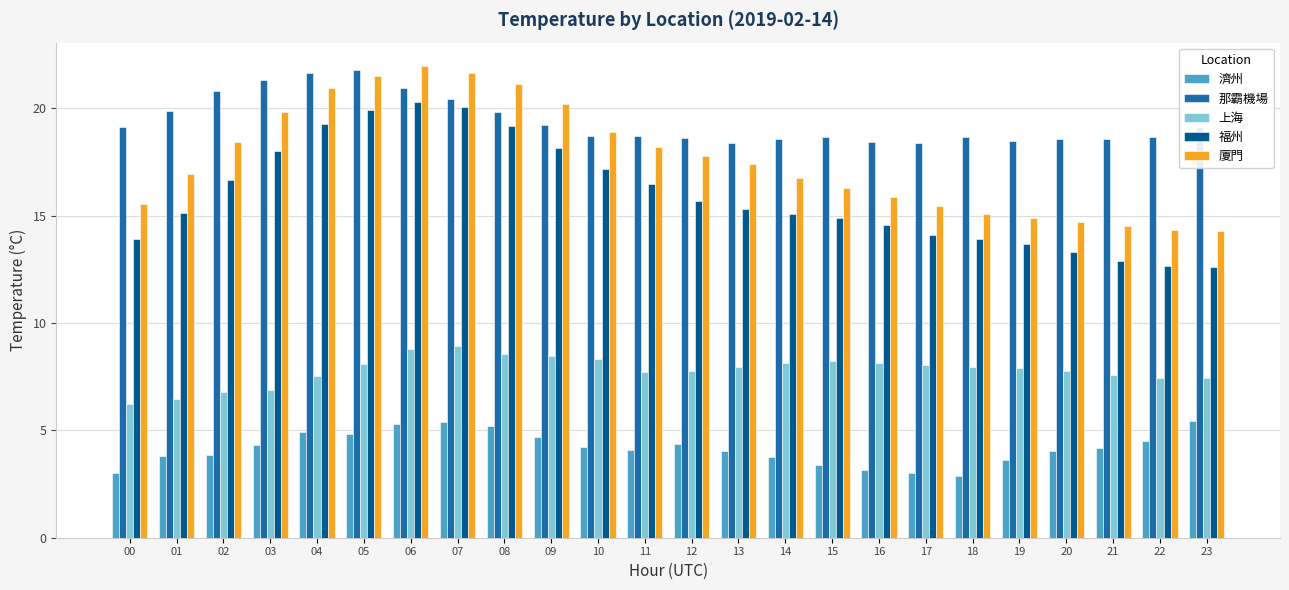

Is it true that 濟州 equals 1.7 at 07?

False